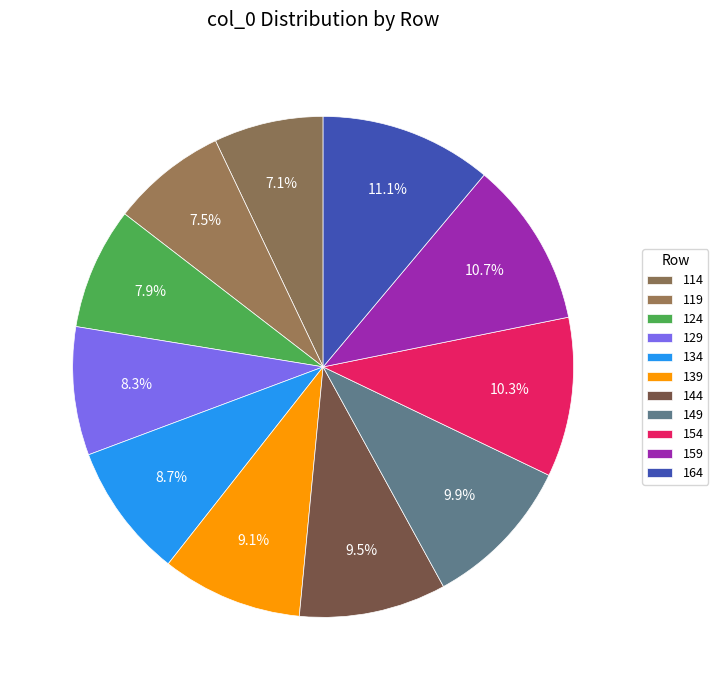

How many segments does this pie chart have?

11